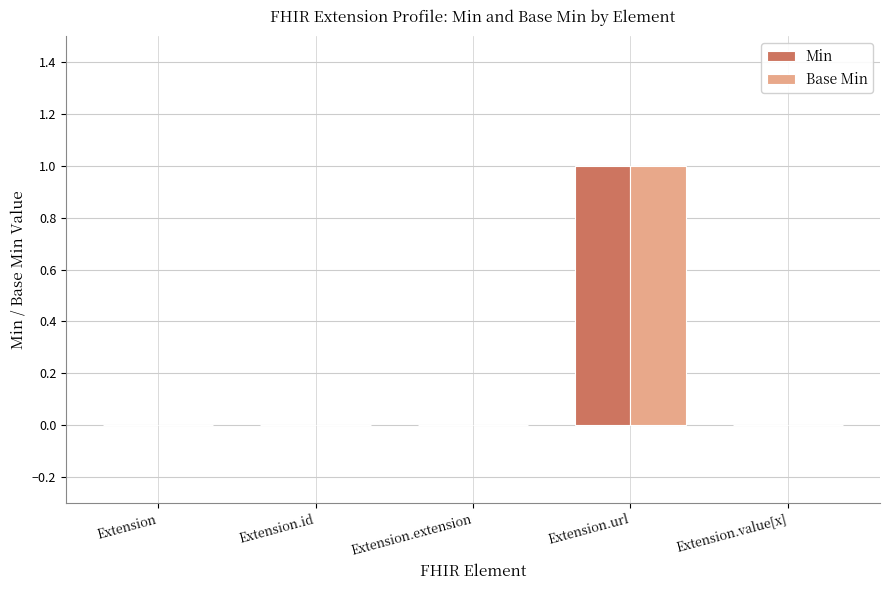

True or false: Base Min has a value of 0 at Extension.id.

True